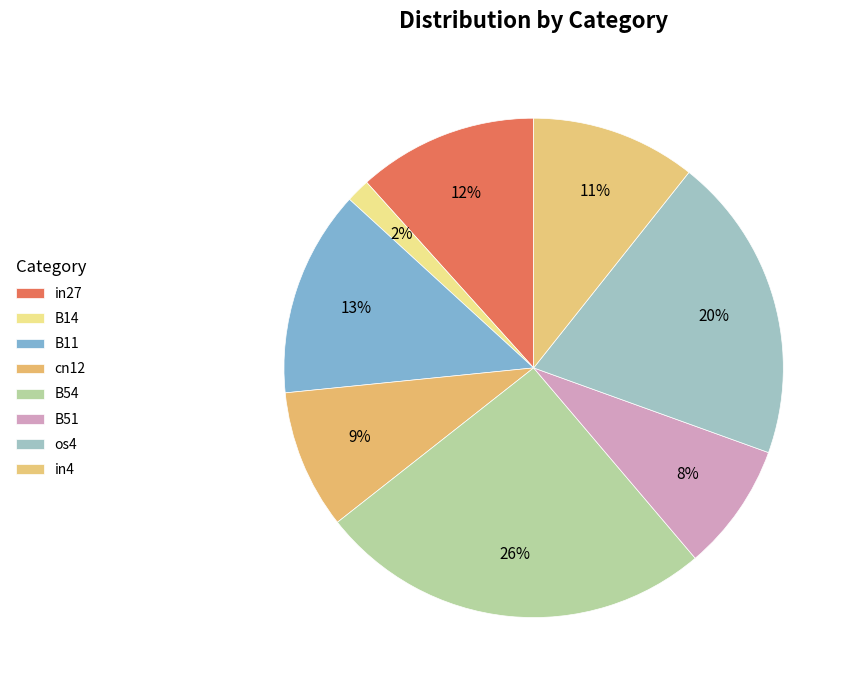

How many segments does this pie chart have?

8